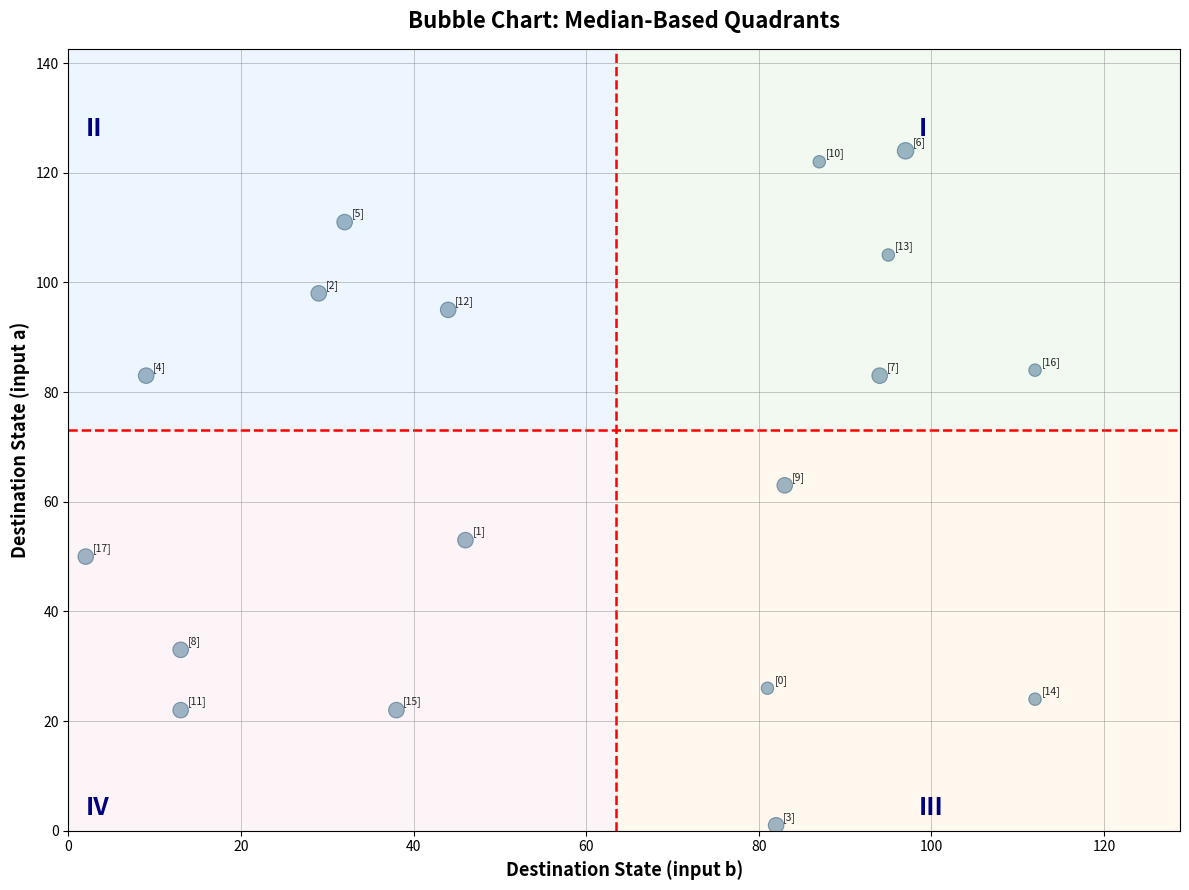

What is the range of X values (max minus min)?

110